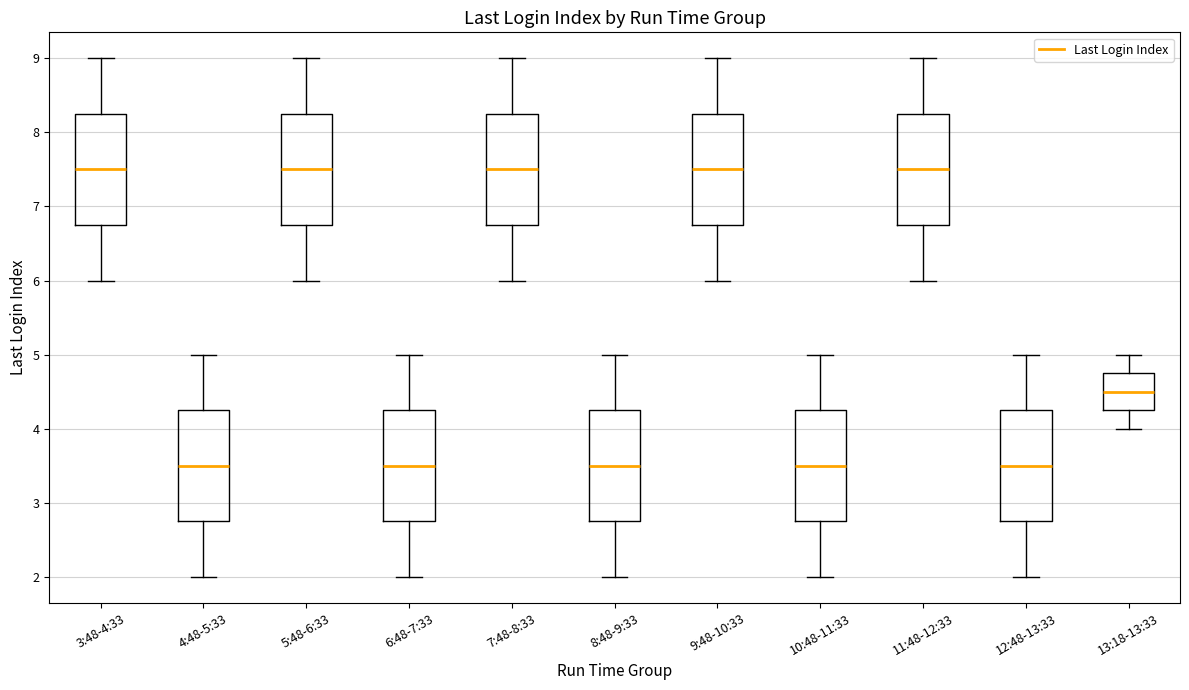

Where does the upper whisker of the box for 6:48-7:33 end on the y-axis? The values are not printed on the chart, so give them approximately, as read against the axis.

5.0